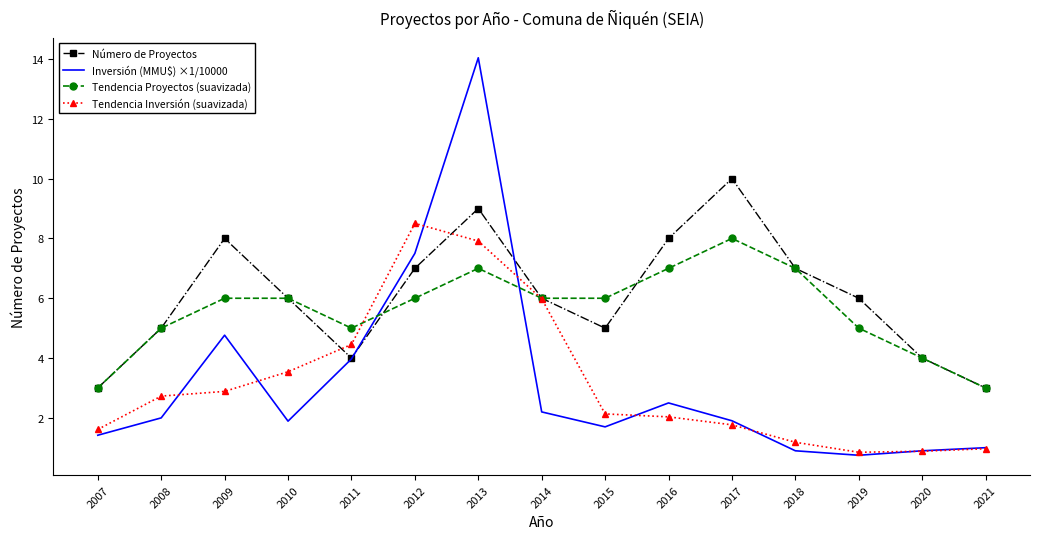

The Tendencia Proyectos (suavizada) series shows 0.7 at 2021. True or false?

False